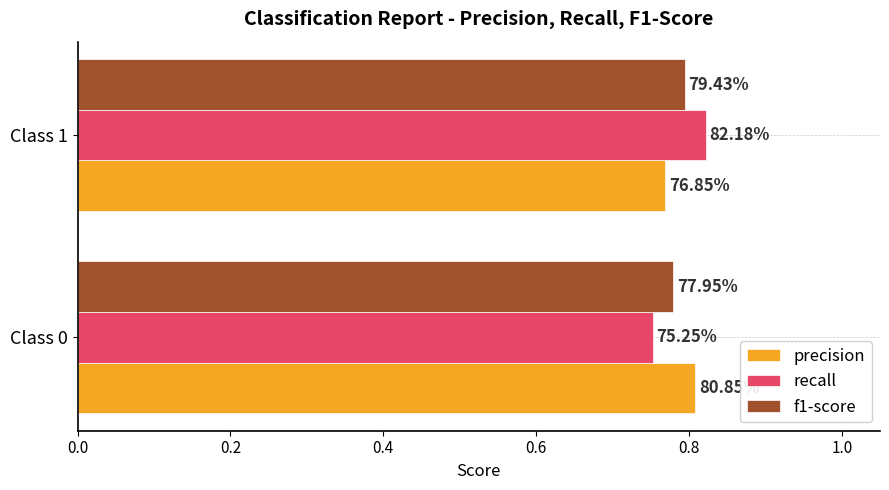

At how many categories does at least one series exceed 0?

2